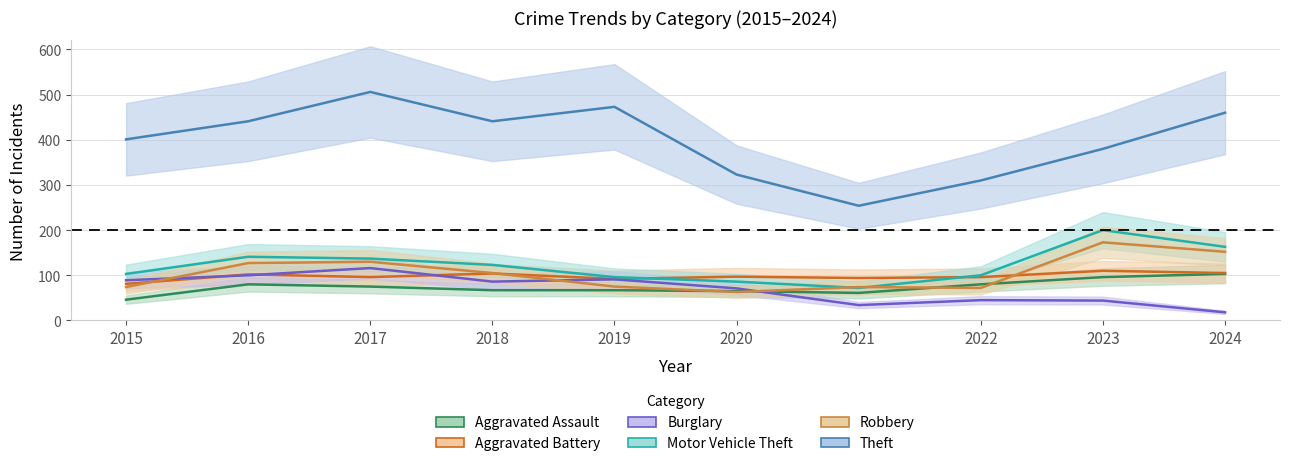

Which series has the widest spread of values?

Theft